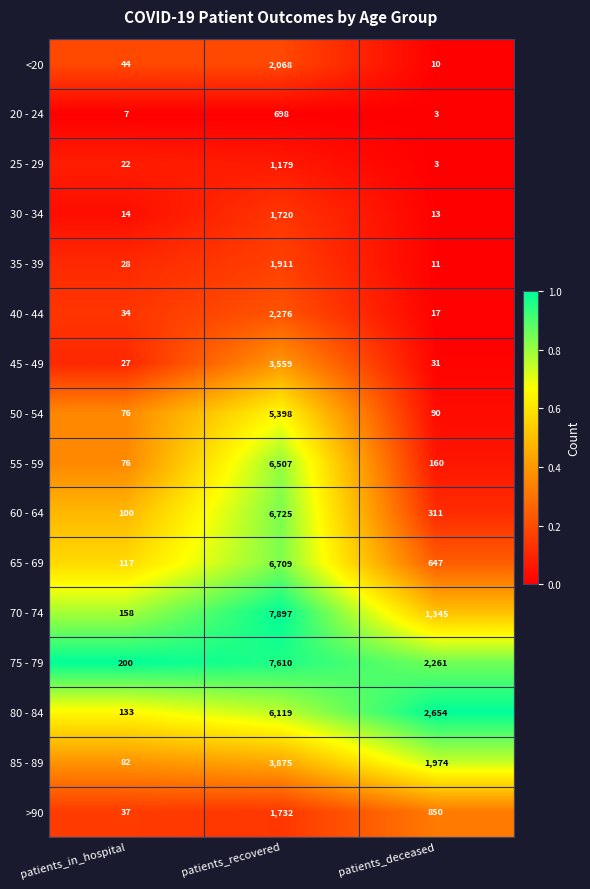

Rank the series by their maximum value, from highest to lowest.

70 - 74, 75 - 79, 60 - 64, 65 - 69, 55 - 59, 80 - 84, 50 - 54, 85 - 89, 45 - 49, 40 - 44, <20, 35 - 39, >90, 30 - 34, 25 - 29, 20 - 24